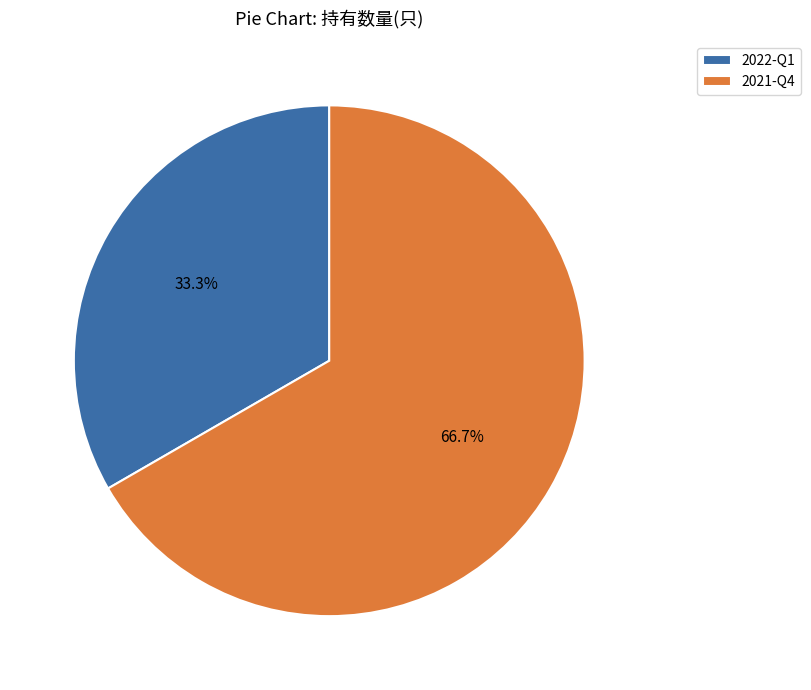

Does any single category account for the majority?

Yes